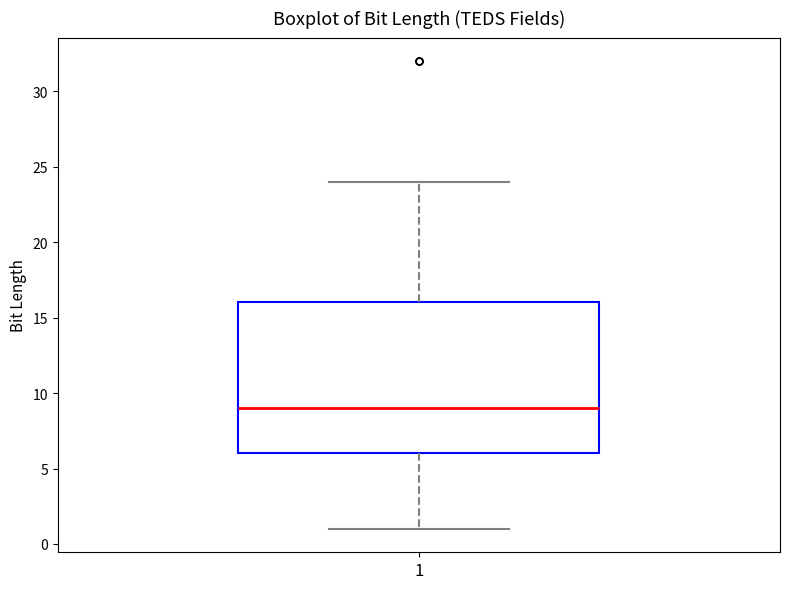

Where does the lower whisker of the box at x = 1 end on the y-axis? The values are not printed on the chart, so give them approximately, as read against the axis.

1